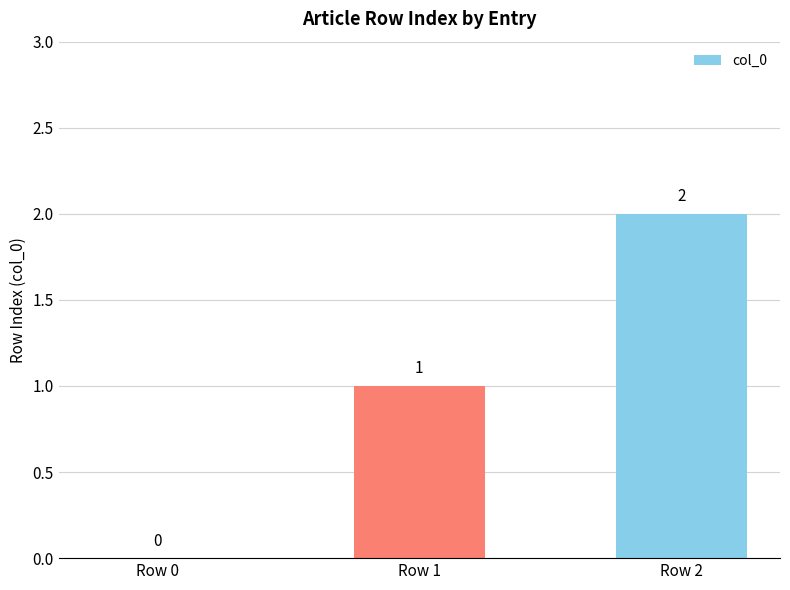

How many positive values are there?

2